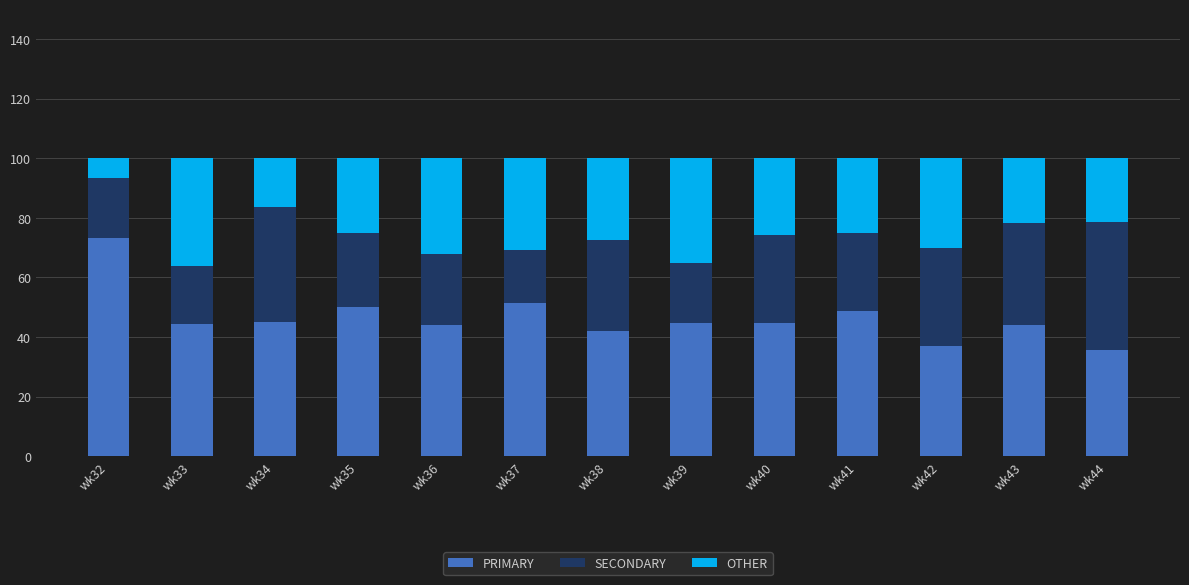

What are all the series names shown in the legend?

PRIMARY, SECONDARY, OTHER